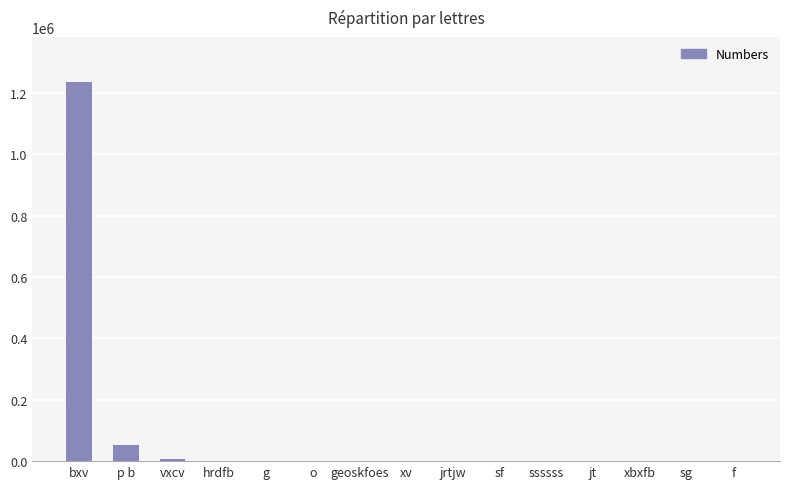

Where is the data nearest to the value 617048?

p b